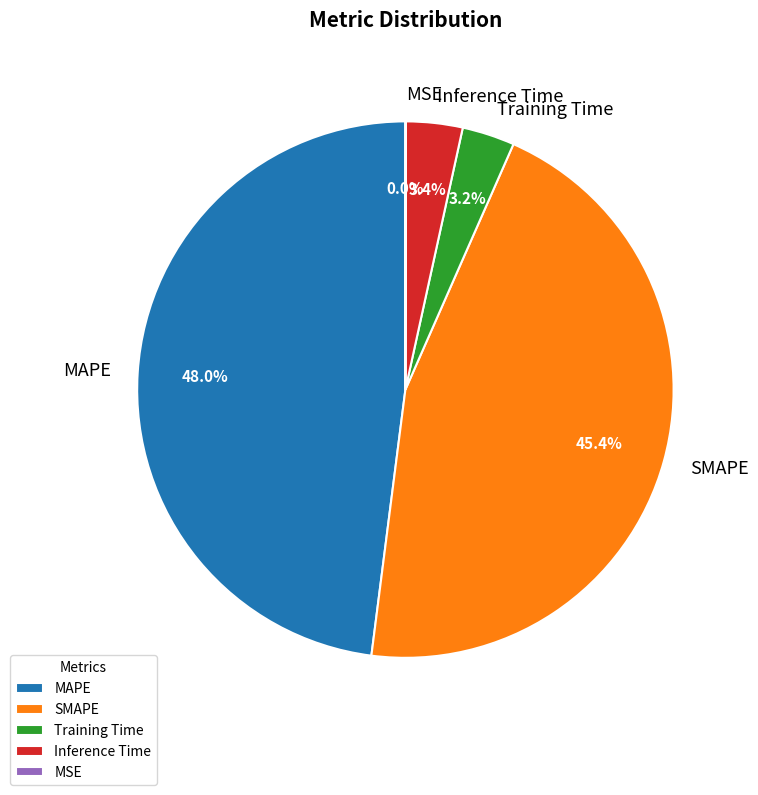

Is it true that SMAPE is 45% of the pie?

True